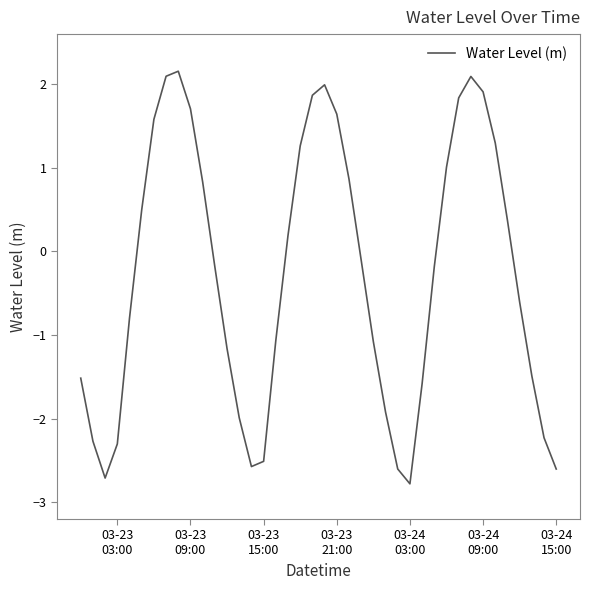

What is the difference between the maximum and minimum values?

4.9